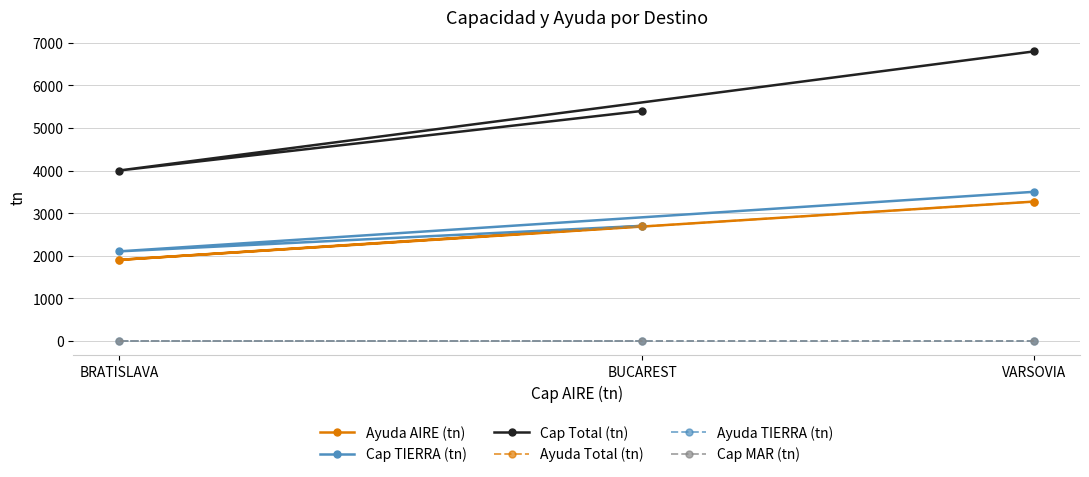

How many data points in Cap TIERRA (tn) are above 2700?

1